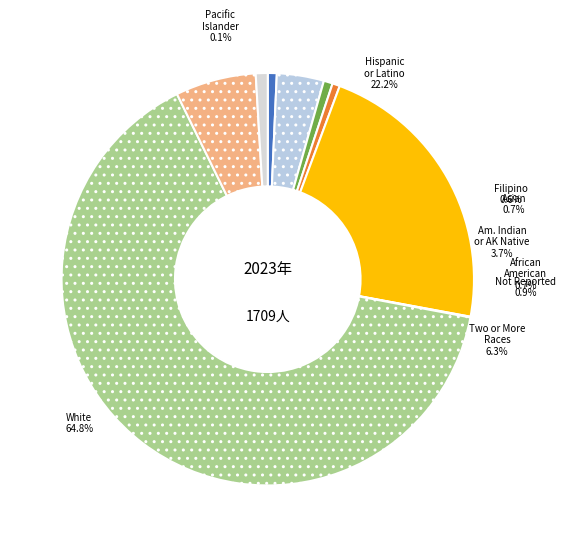

To the nearest percent, what is the combined percentage of American Indian or Alaska Native and Pacific Islander?

4%